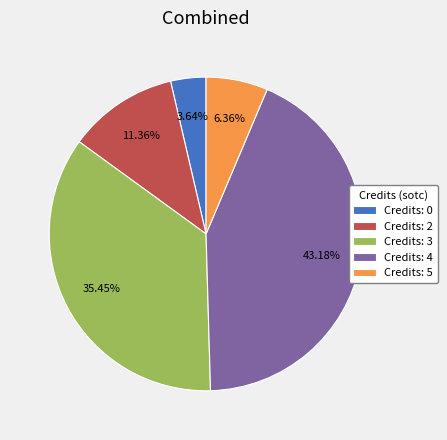

Rank the categories by value from lowest to highest.

Credits: 0, Credits: 5, Credits: 2, Credits: 3, Credits: 4